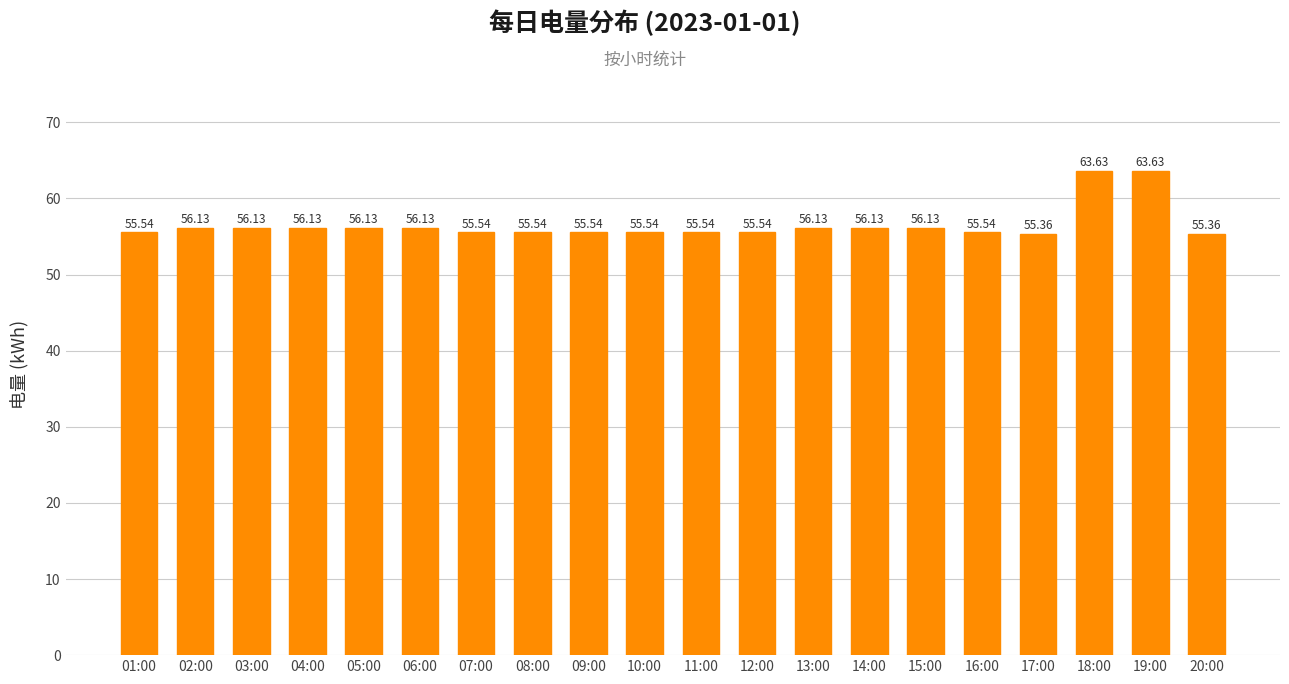

The chart shows a value of 56.1 at 06:00. True or false?

True